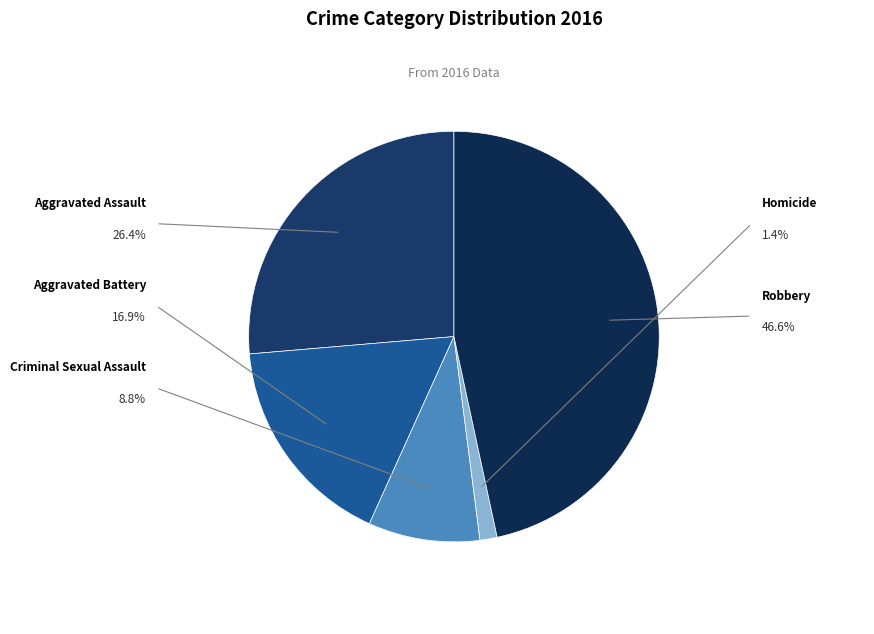

What is the ratio of the value at Aggravated Battery to the value at Homicide?

12.5